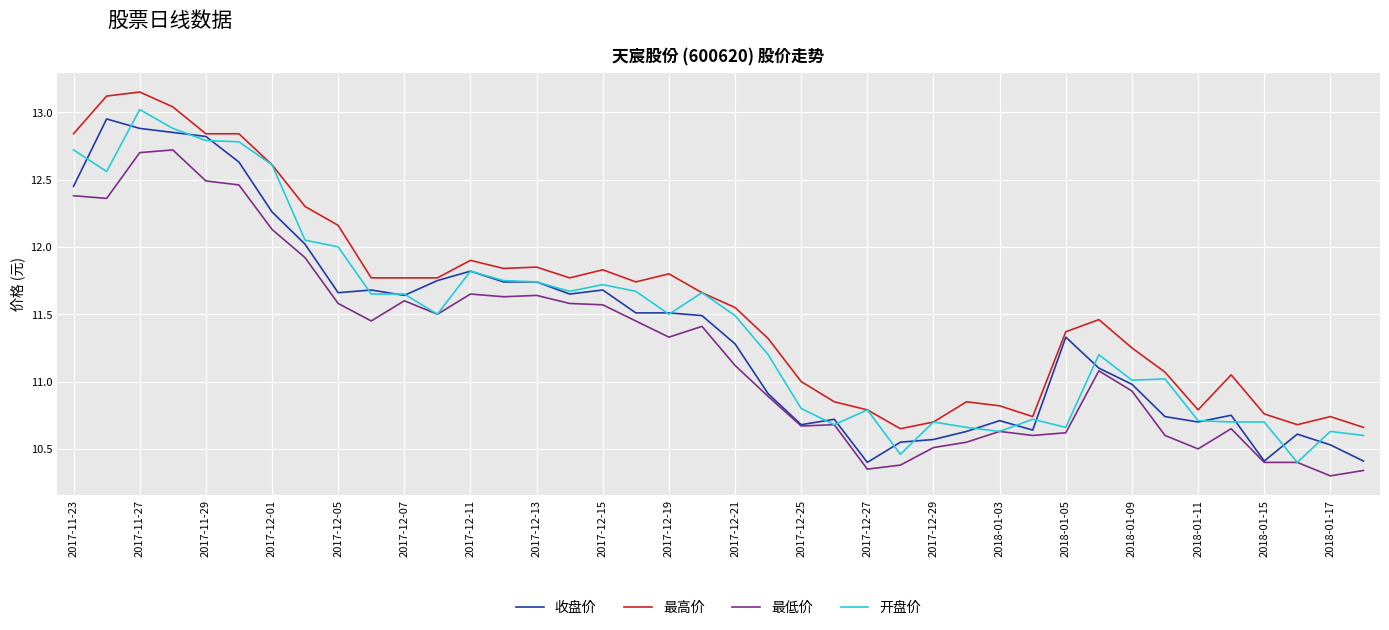

What is the lowest value of the 开盘价 series?

10.4